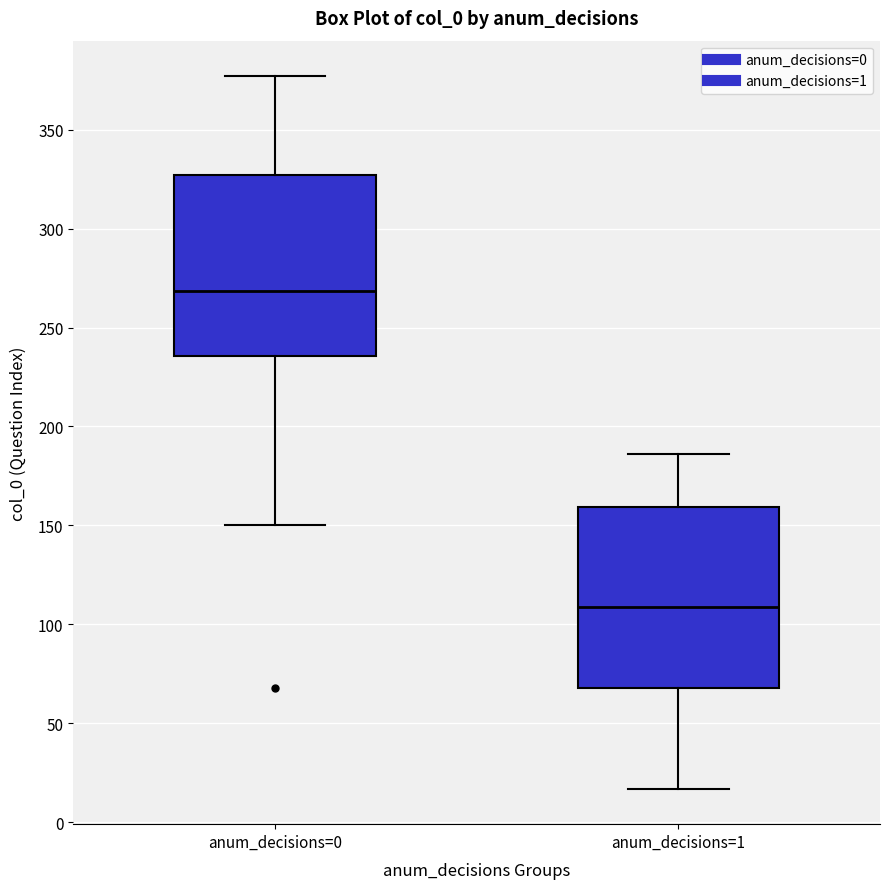

Reading left to right, transcribe this box plot: for each box, give where its median line is, the range the box spans, and where its two whiskers end, as read against the y-axis. The values are not printed on the chart, so give them approximately, as read against the axis.

anum_decisions=0: median 270, box 235 to 325, whiskers 150 to 375
anum_decisions=1: median 110, box 70 to 160, whiskers 15 to 185